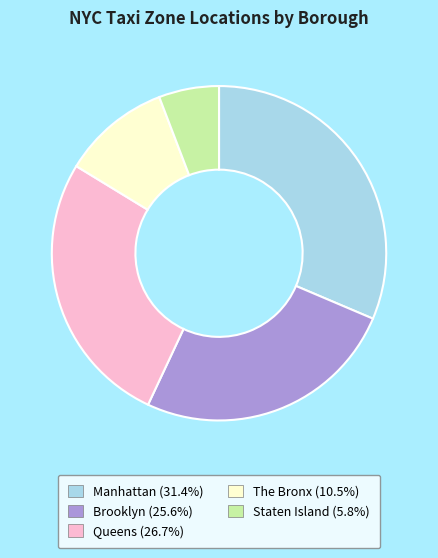

Does any single category account for the majority?

No